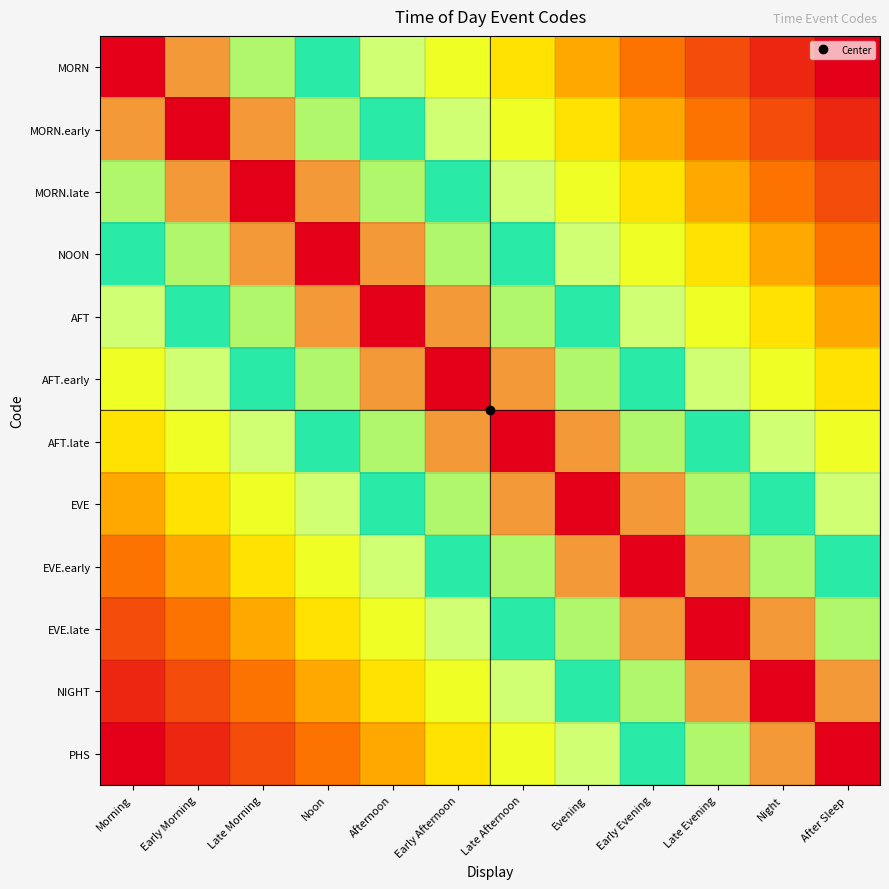

At which category is the sum across all series the highest?

Early Afternoon